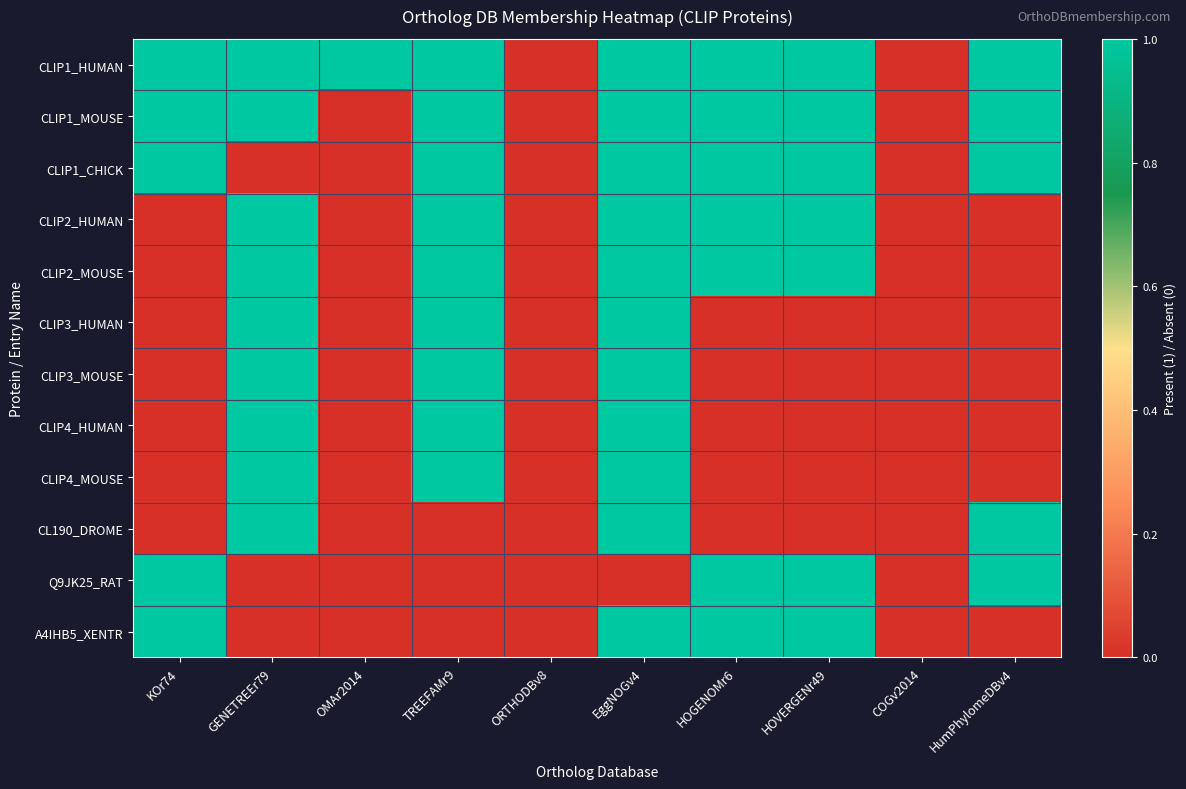

Reading left to right, list all the values displayed in this chart.

CLIP1_HUMAN: KOr74=1	GENETREEr79=1	OMAr2014=1	TREEFAMr9=1	ORTHODBv8=0	EggNOGv4=1	HOGENOMr6=1	HOVERGENr49=1	COGv2014=0	HumPhylomeDBv4=1
CLIP1_MOUSE: KOr74=1	GENETREEr79=1	OMAr2014=0	TREEFAMr9=1	ORTHODBv8=0	EggNOGv4=1	HOGENOMr6=1	HOVERGENr49=1	COGv2014=0	HumPhylomeDBv4=1
CLIP1_CHICK: KOr74=1	GENETREEr79=0	OMAr2014=0	TREEFAMr9=1	ORTHODBv8=0	EggNOGv4=1	HOGENOMr6=1	HOVERGENr49=1	COGv2014=0	HumPhylomeDBv4=1
CLIP2_HUMAN: KOr74=0	GENETREEr79=1	OMAr2014=0	TREEFAMr9=1	ORTHODBv8=0	EggNOGv4=1	HOGENOMr6=1	HOVERGENr49=1	COGv2014=0	HumPhylomeDBv4=0
CLIP2_MOUSE: KOr74=0	GENETREEr79=1	OMAr2014=0	TREEFAMr9=1	ORTHODBv8=0	EggNOGv4=1	HOGENOMr6=1	HOVERGENr49=1	COGv2014=0	HumPhylomeDBv4=0
CLIP3_HUMAN: KOr74=0	GENETREEr79=1	OMAr2014=0	TREEFAMr9=1	ORTHODBv8=0	EggNOGv4=1	HOGENOMr6=0	HOVERGENr49=0	COGv2014=0	HumPhylomeDBv4=0
CLIP3_MOUSE: KOr74=0	GENETREEr79=1	OMAr2014=0	TREEFAMr9=1	ORTHODBv8=0	EggNOGv4=1	HOGENOMr6=0	HOVERGENr49=0	COGv2014=0	HumPhylomeDBv4=0
CLIP4_HUMAN: KOr74=0	GENETREEr79=1	OMAr2014=0	TREEFAMr9=1	ORTHODBv8=0	EggNOGv4=1	HOGENOMr6=0	HOVERGENr49=0	COGv2014=0	HumPhylomeDBv4=0
CLIP4_MOUSE: KOr74=0	GENETREEr79=1	OMAr2014=0	TREEFAMr9=1	ORTHODBv8=0	EggNOGv4=1	HOGENOMr6=0	HOVERGENr49=0	COGv2014=0	HumPhylomeDBv4=0
CL190_DROME: KOr74=0	GENETREEr79=1	OMAr2014=0	TREEFAMr9=0	ORTHODBv8=0	EggNOGv4=1	HOGENOMr6=0	HOVERGENr49=0	COGv2014=0	HumPhylomeDBv4=1
Q9JK25_RAT: KOr74=1	GENETREEr79=0	OMAr2014=0	TREEFAMr9=0	ORTHODBv8=0	EggNOGv4=0	HOGENOMr6=1	HOVERGENr49=1	COGv2014=0	HumPhylomeDBv4=1
A4IHB5_XENTR: KOr74=1	GENETREEr79=0	OMAr2014=0	TREEFAMr9=0	ORTHODBv8=0	EggNOGv4=1	HOGENOMr6=1	HOVERGENr49=1	COGv2014=0	HumPhylomeDBv4=0